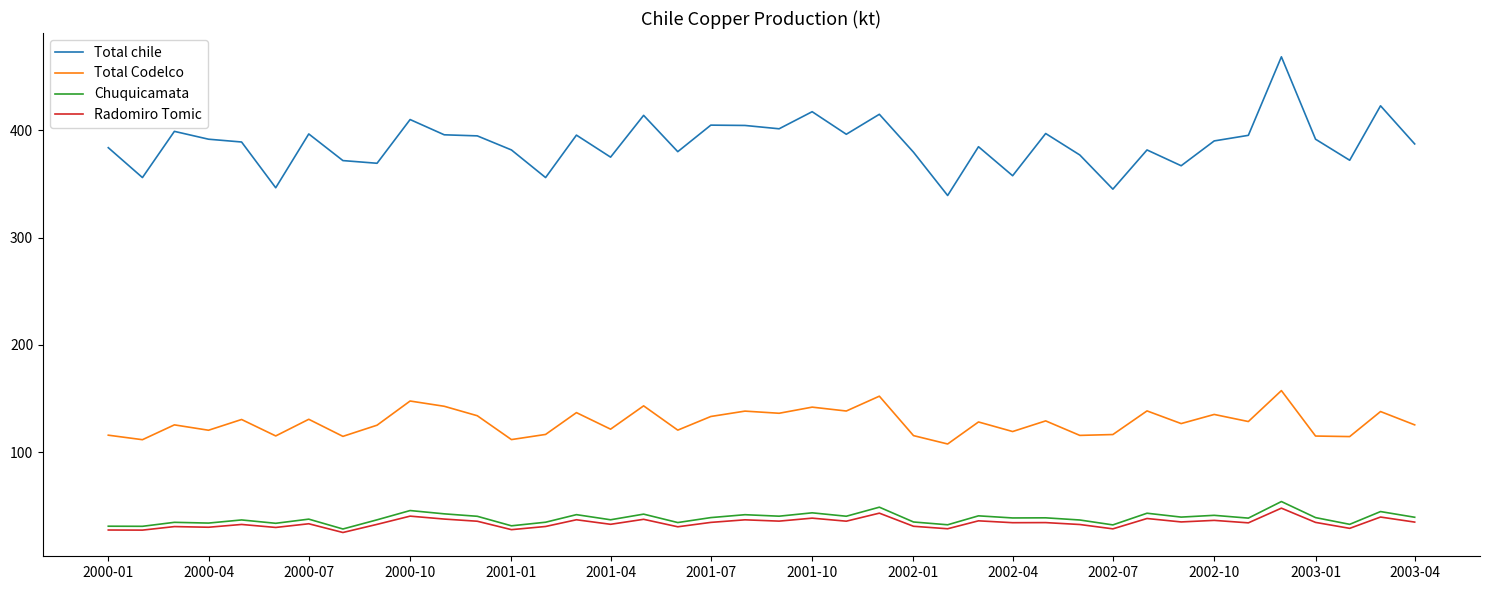

True or false: Radomiro Tomic and Total Codelco intersect in this chart.

False